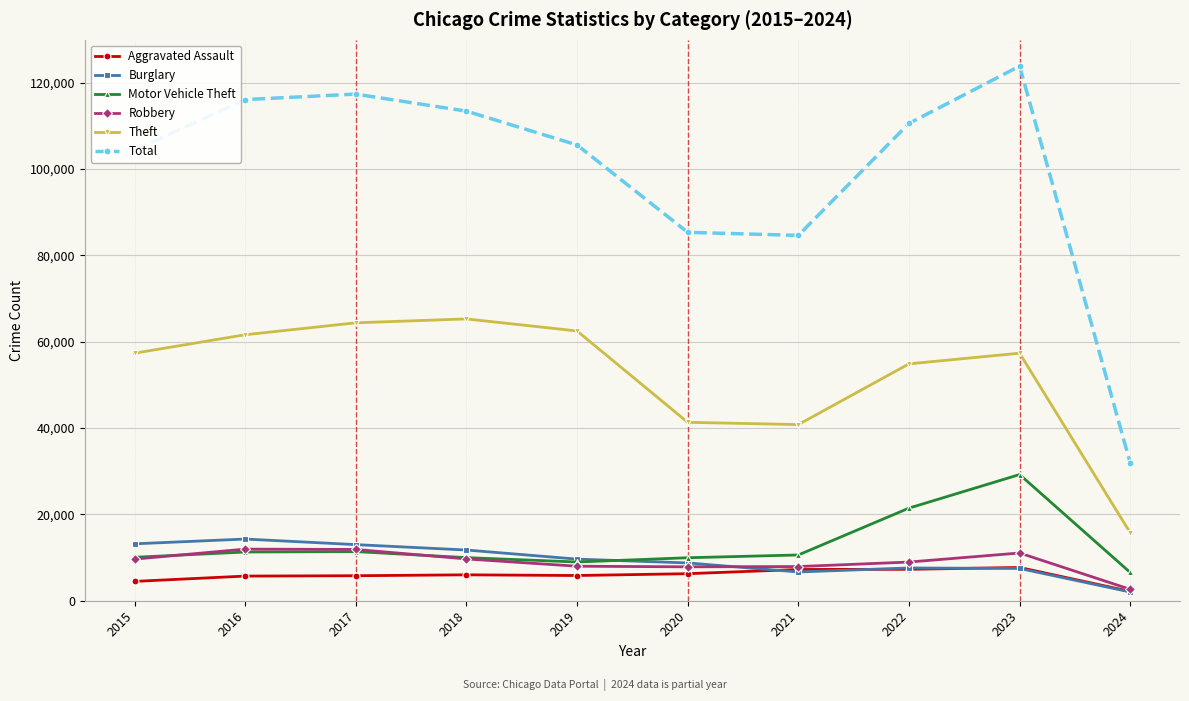

True or false: Theft and Motor Vehicle Theft intersect in this chart.

False